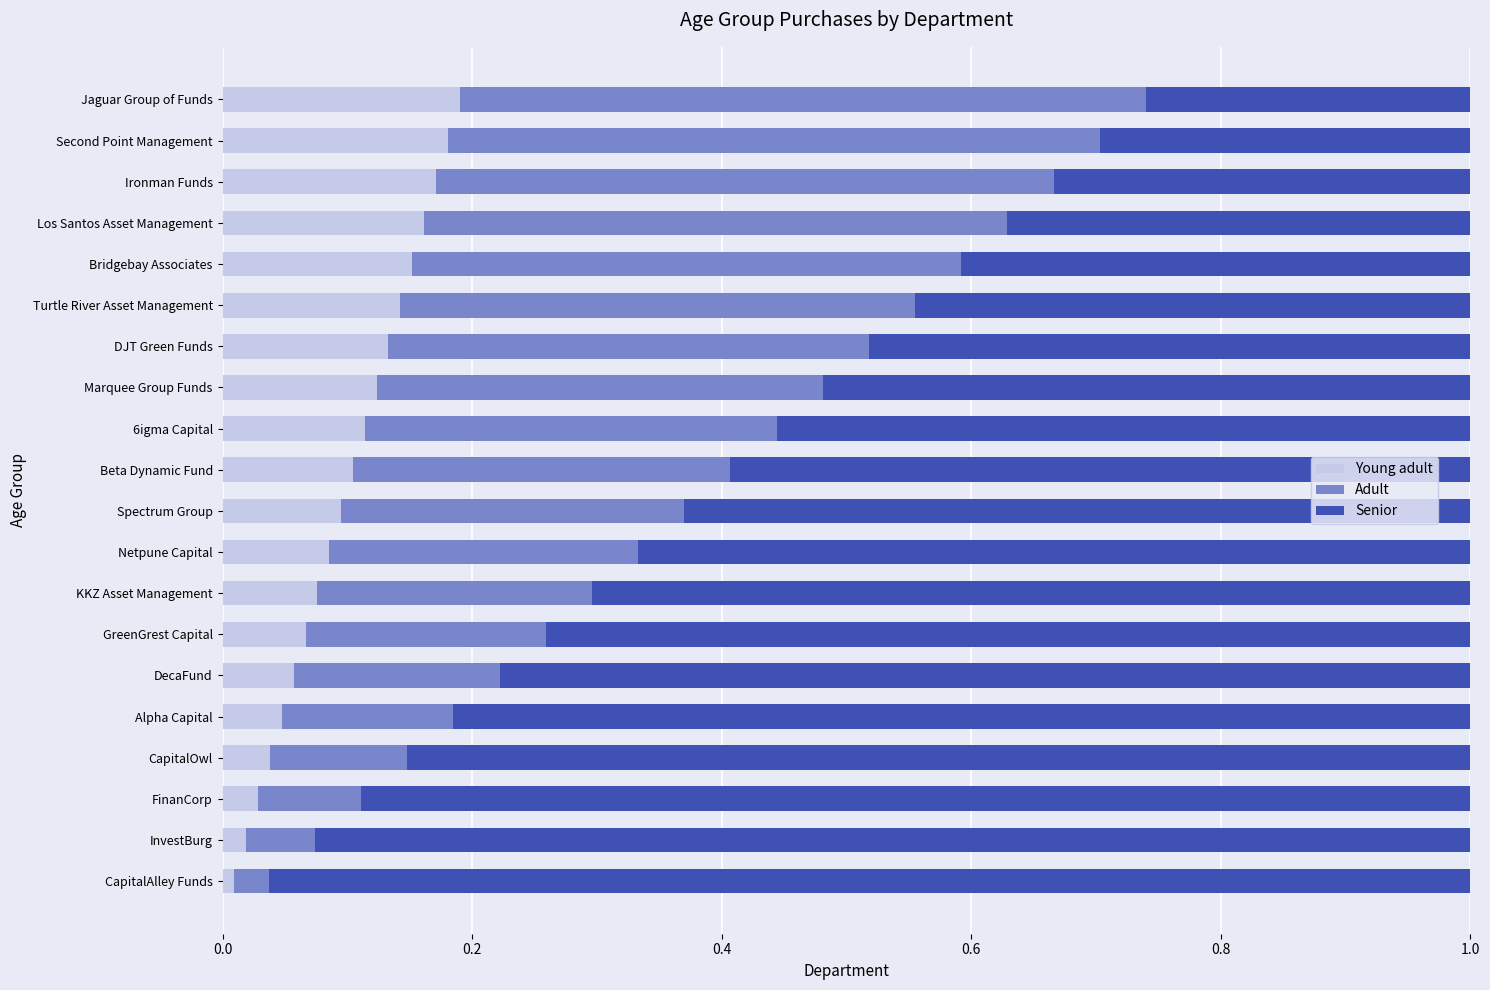

The value of Young adult at 6igma Capital is 0.2. True or false?

False